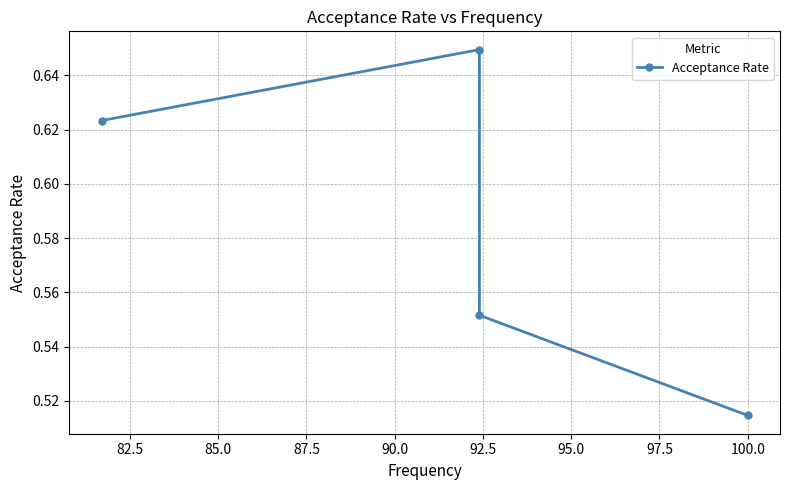

How many data points does each series have?

4